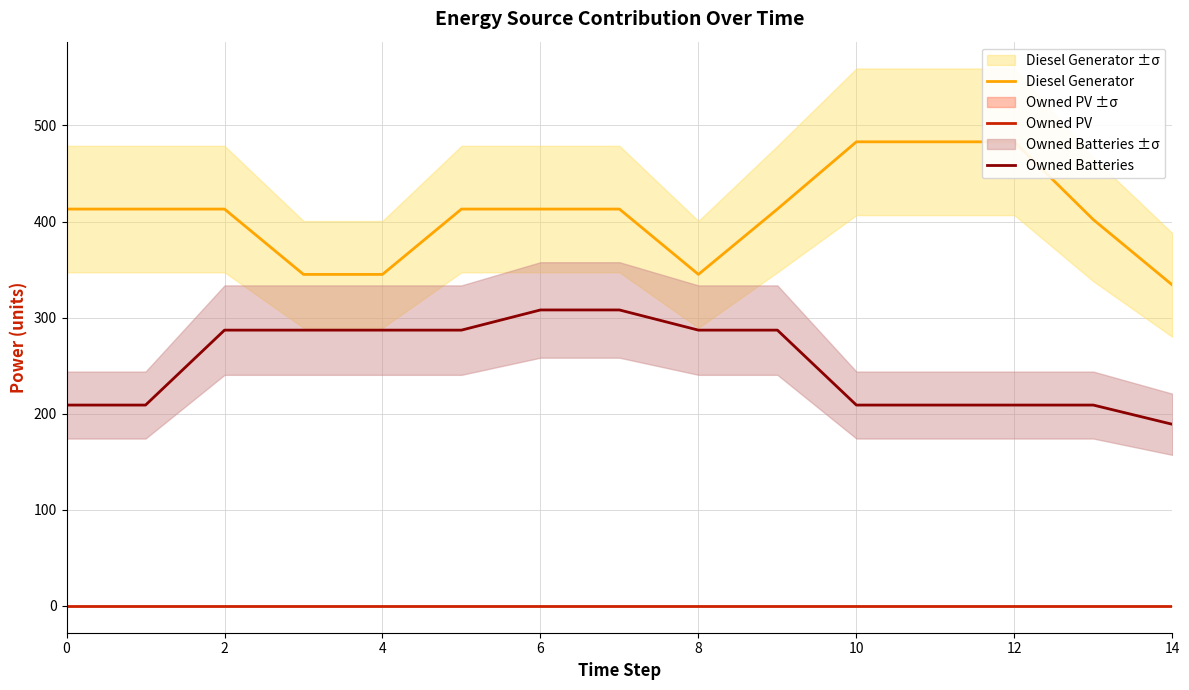

How many categories are shown in the chart?

15